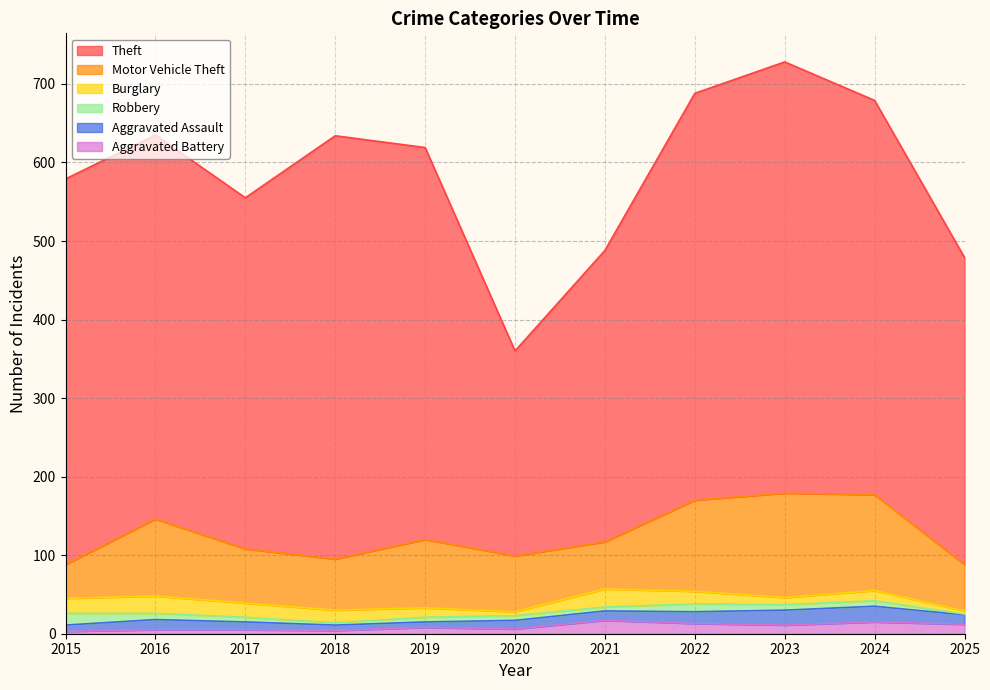

True or false: Motor Vehicle Theft and Aggravated Battery intersect in this chart.

False